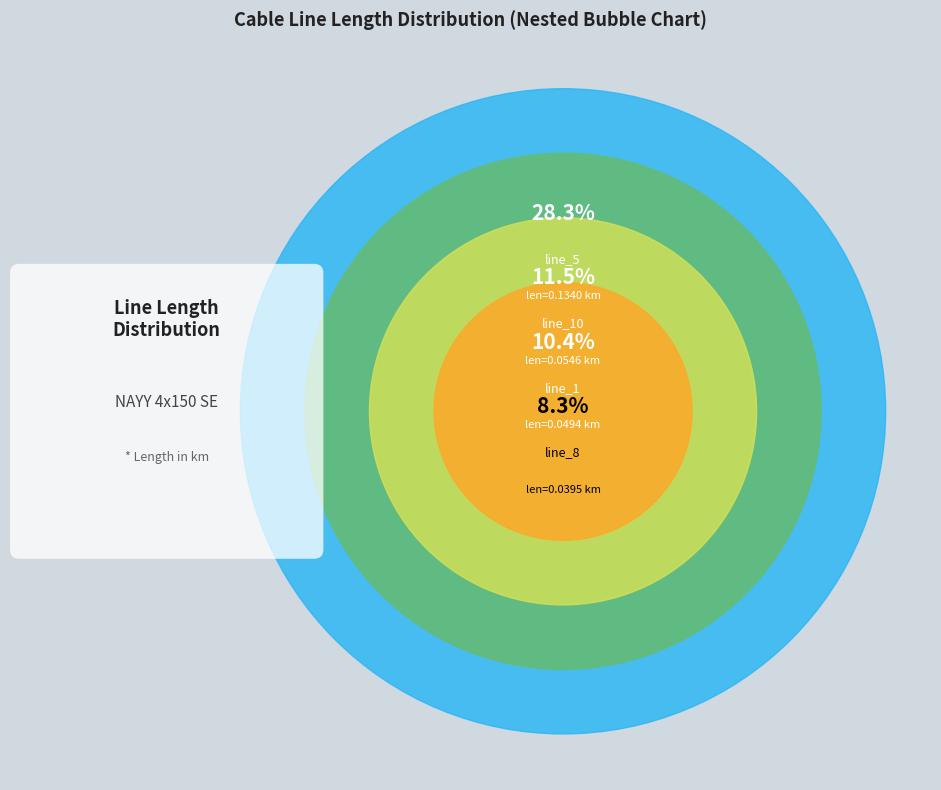

What is the total percentage of line_8 and line_0?

14.4%